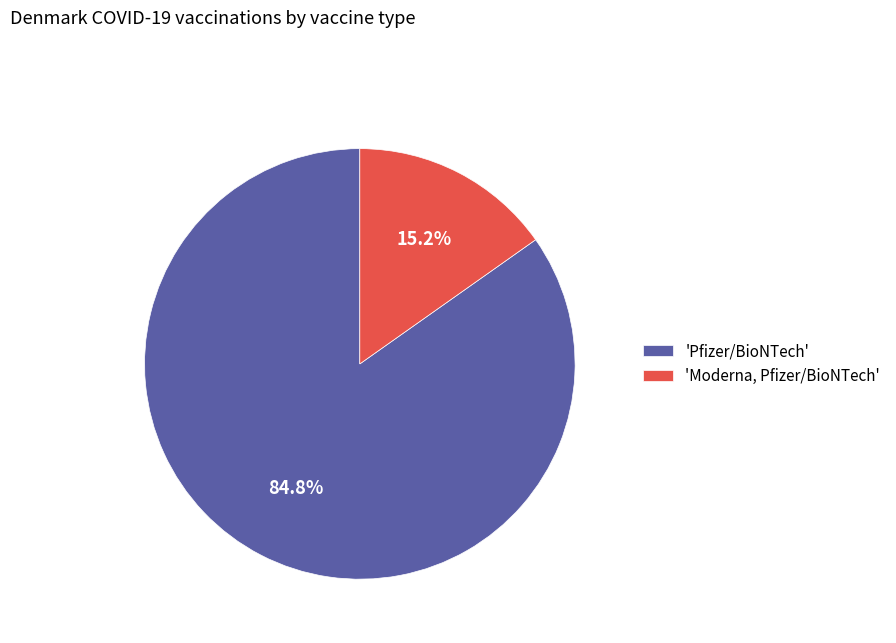

Which slice is the smallest?

'Moderna, Pfizer/BioNTech'